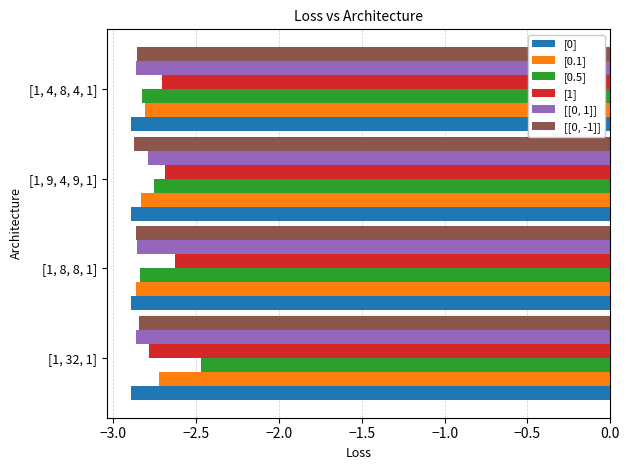

What is the sum of all [0.1] values?

-11.2